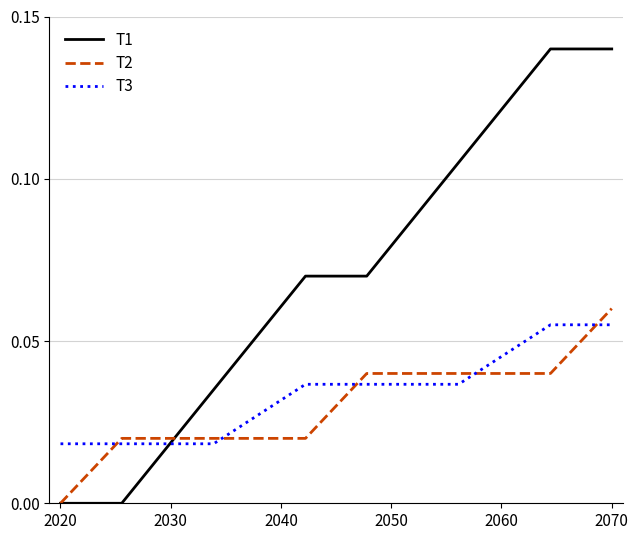

Which series has the largest total across all categories?

T1